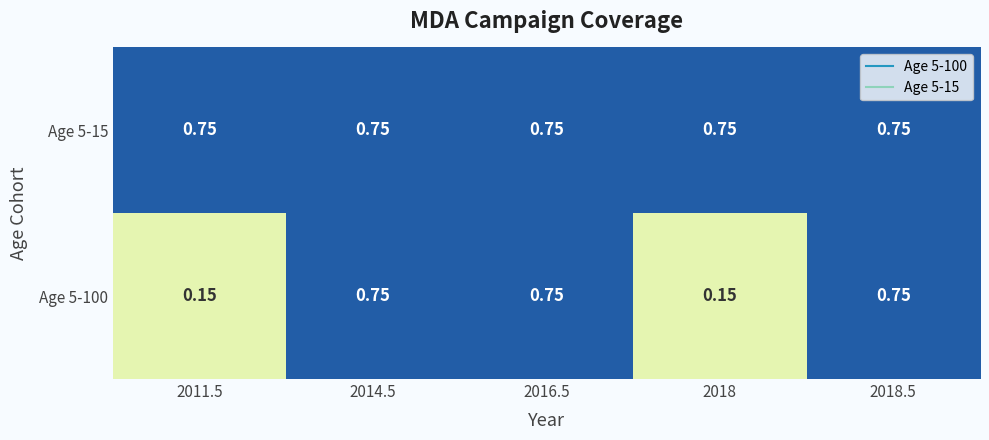

How many distinct data groups are displayed?

2